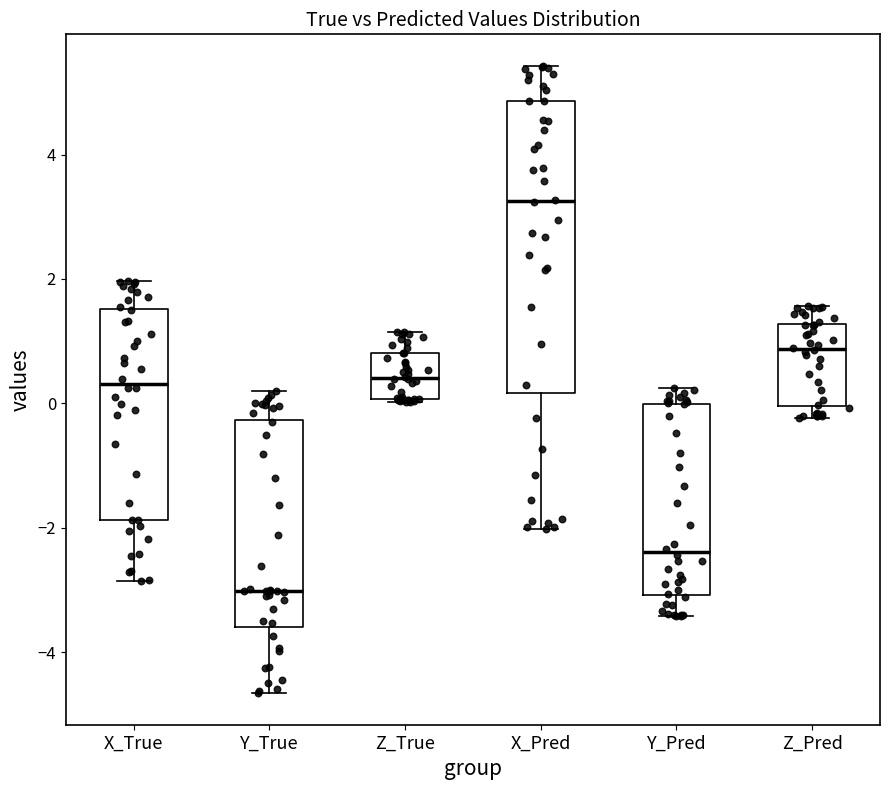

Which box's median line is the lowest?

Y_True